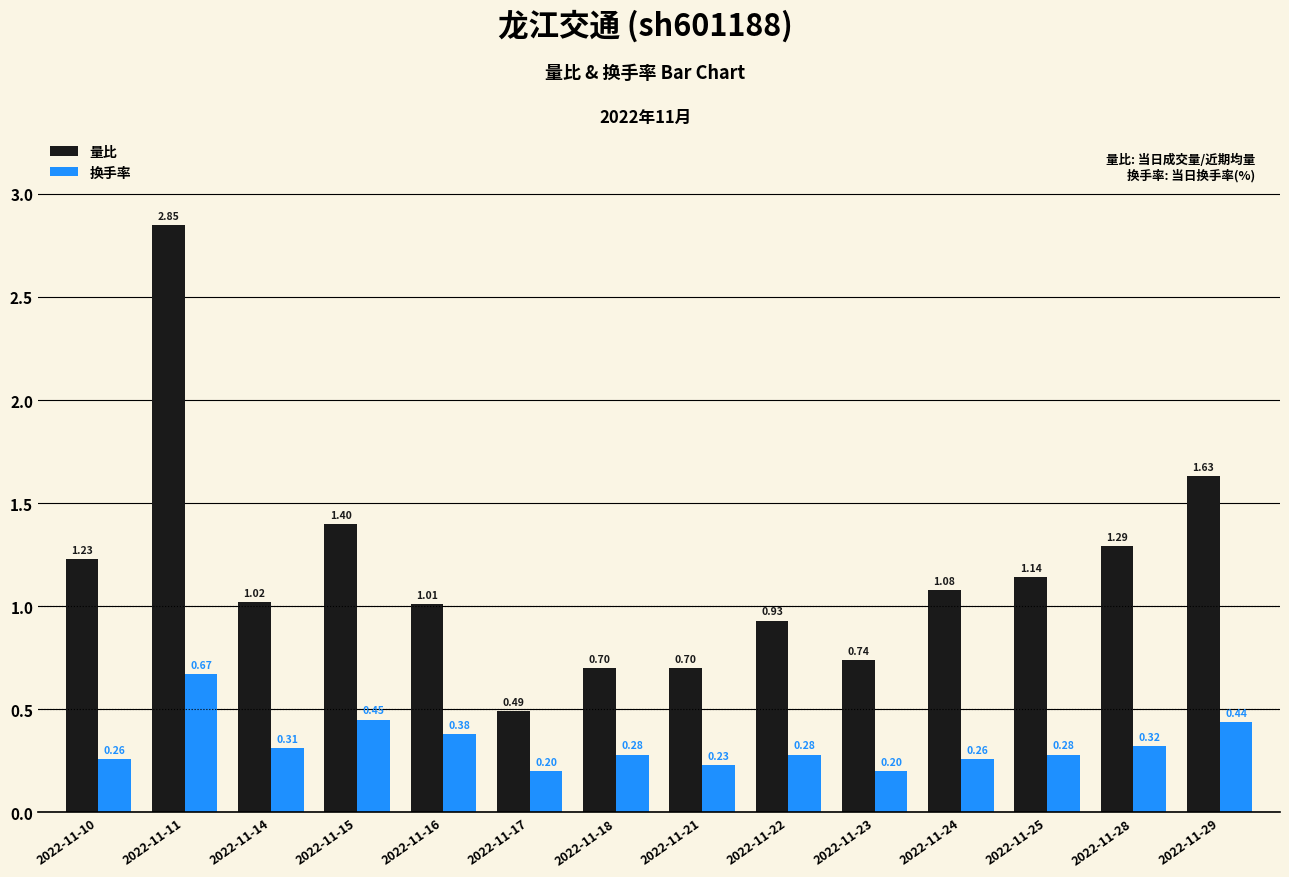

Which series has the largest total across all categories?

量比